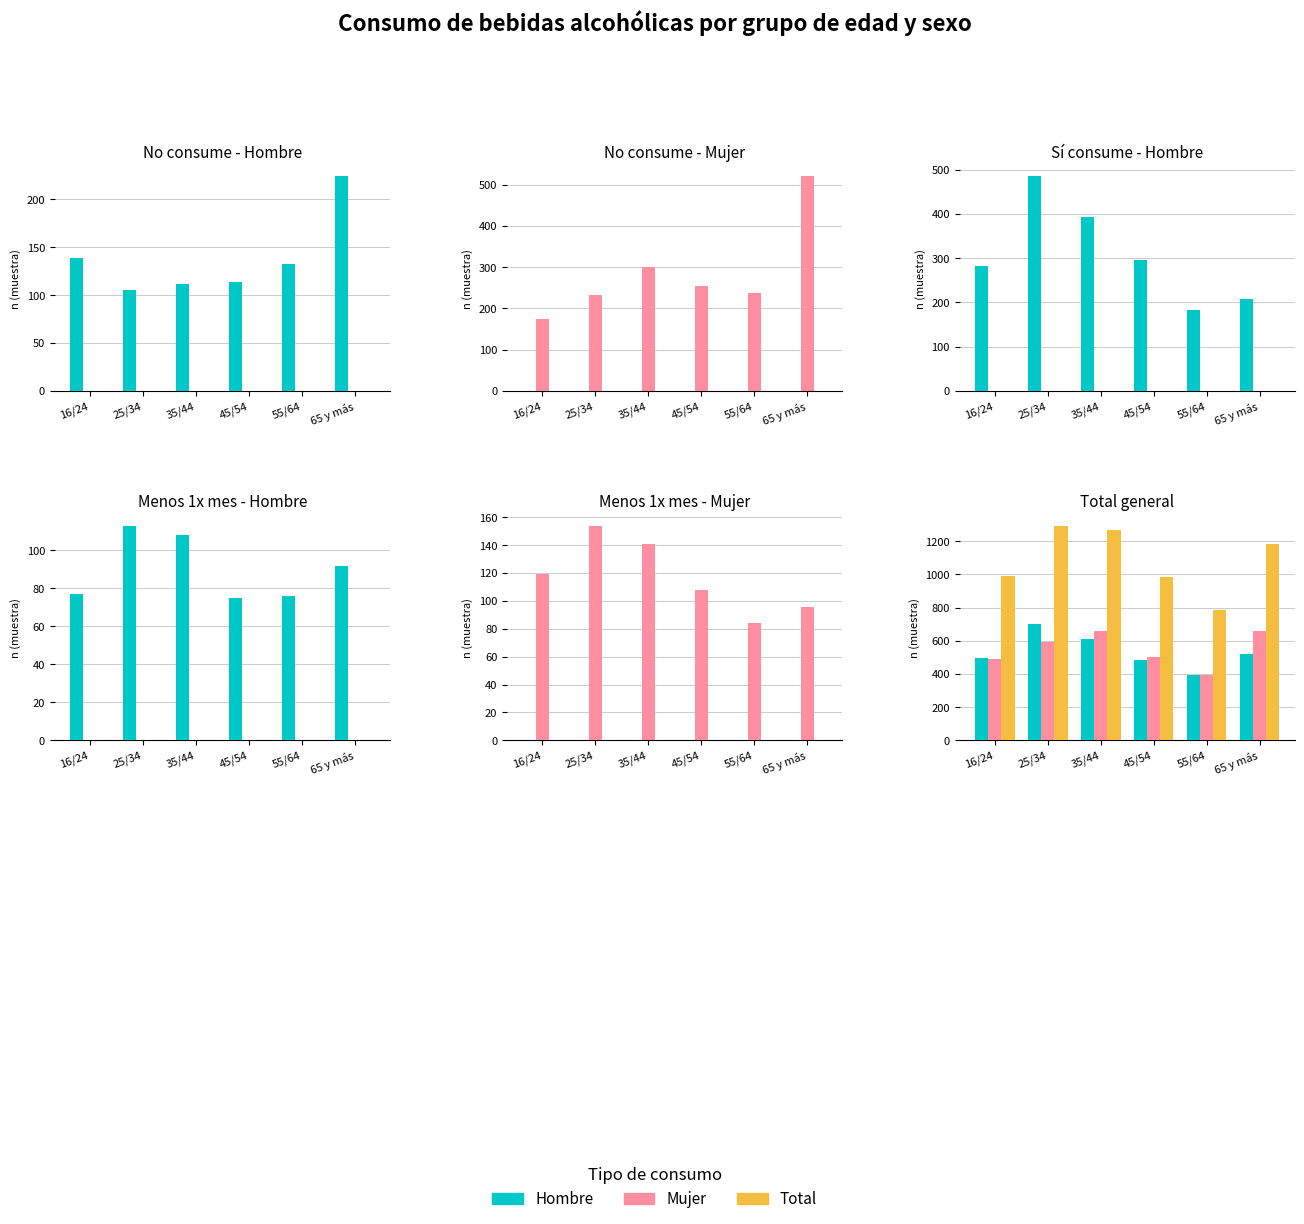

How many series are shown in this chart?

3